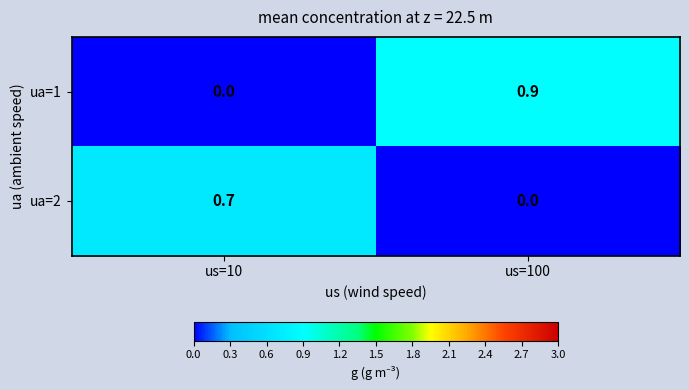

At which label is ua=2 closest to 0?

us=100